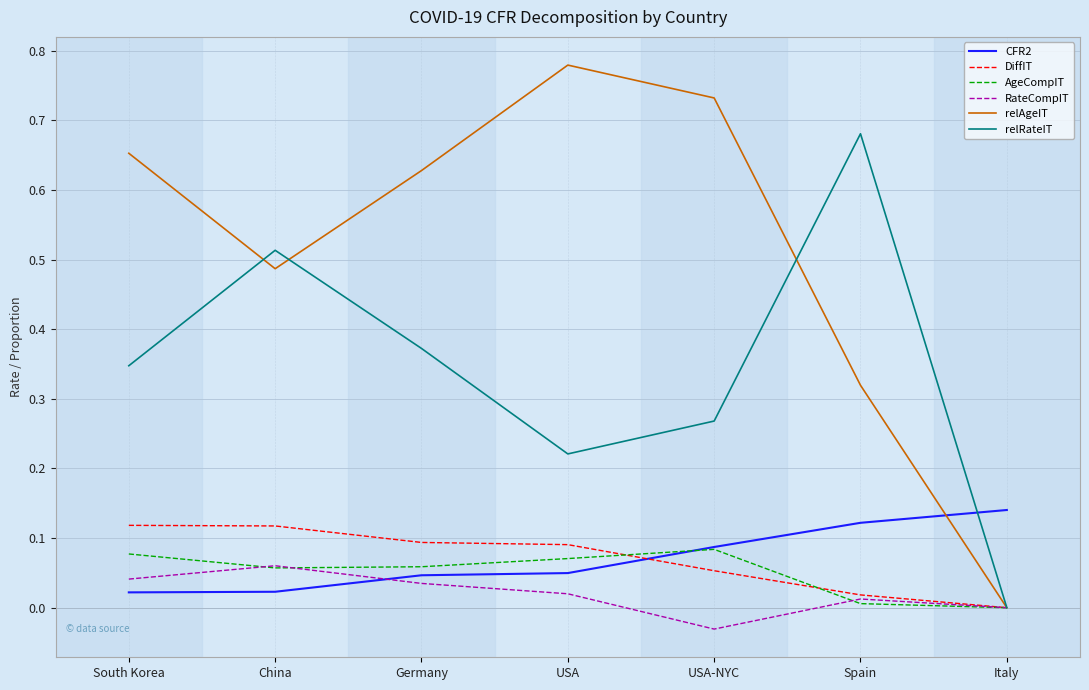

The value of RateCompIT at South Korea is 0.0. True or false?

True